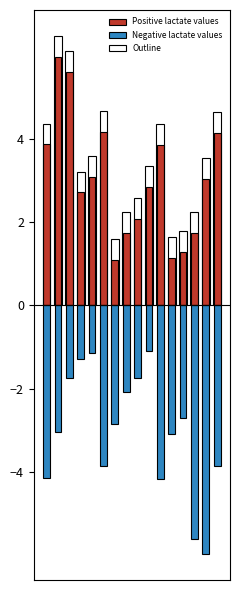

Does the chart contain stacked bars?

No